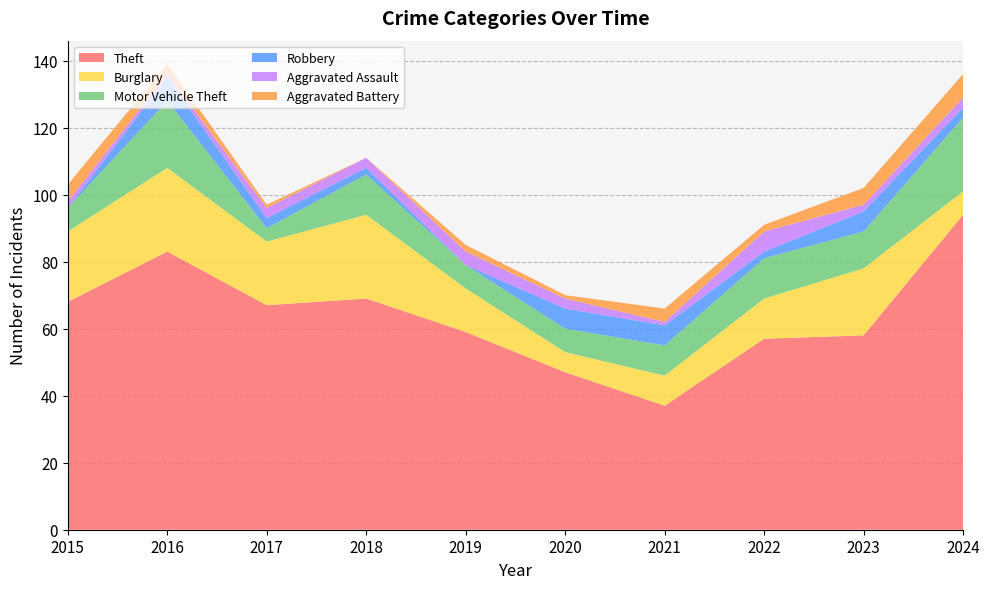

Reading left to right, extract all data points from this chart.

Theft: 68	83	67	69	59	47	37	57	58	94
Burglary: 21	25	19	25	13	6	9	12	20	7
Motor Vehicle Theft: 7	20	4	12	7	7	9	12	11	22
Robbery: 0	7	3	2	0	6	6	2	6	3
Aggravated Assault: 2	1	3	3	4	3	1	6	2	3
Aggravated Battery: 5	3	1	0	2	1	4	2	5	7